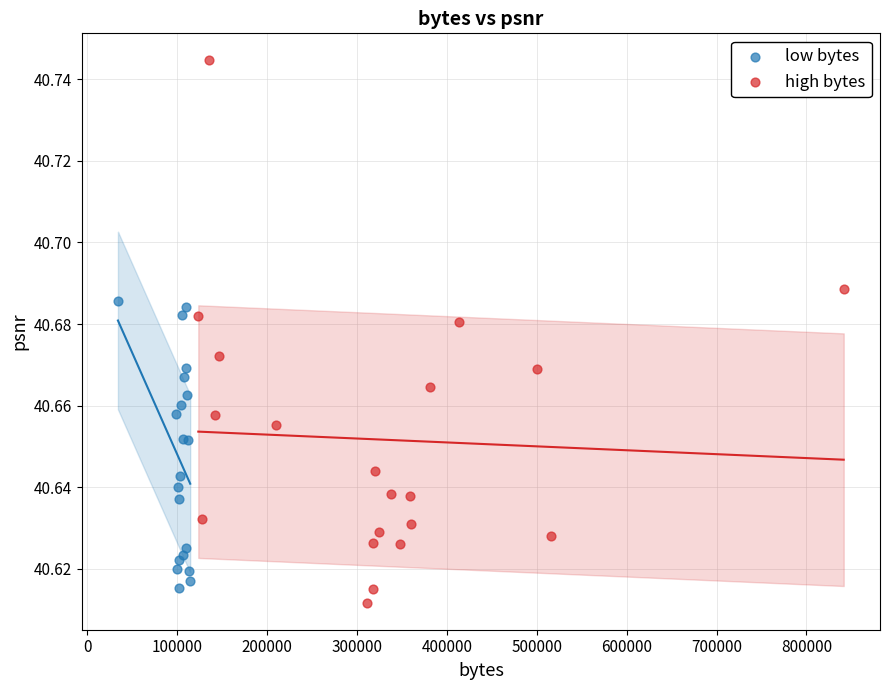

Which series reaches the minimum Y coordinate?

high bytes